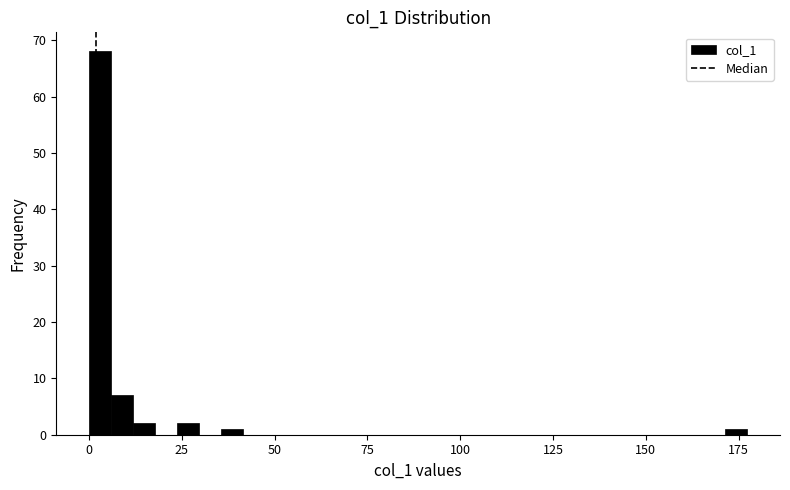

Around what value on the x-axis is the tallest bar? Give the approximate position of its centre, as read against the axis.

5